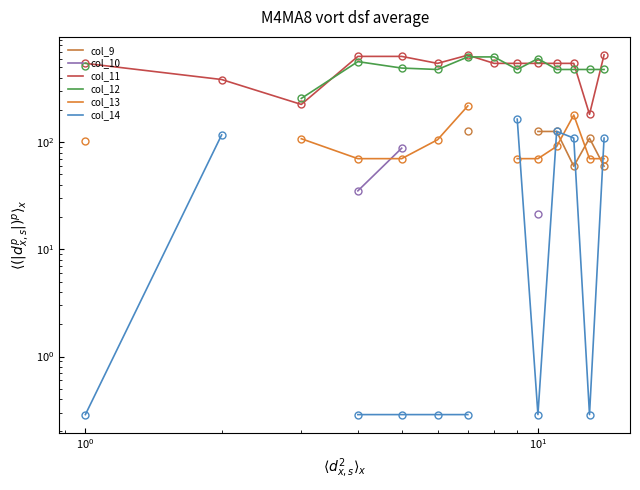

What is the lowest value of the col_11 series?

182.2